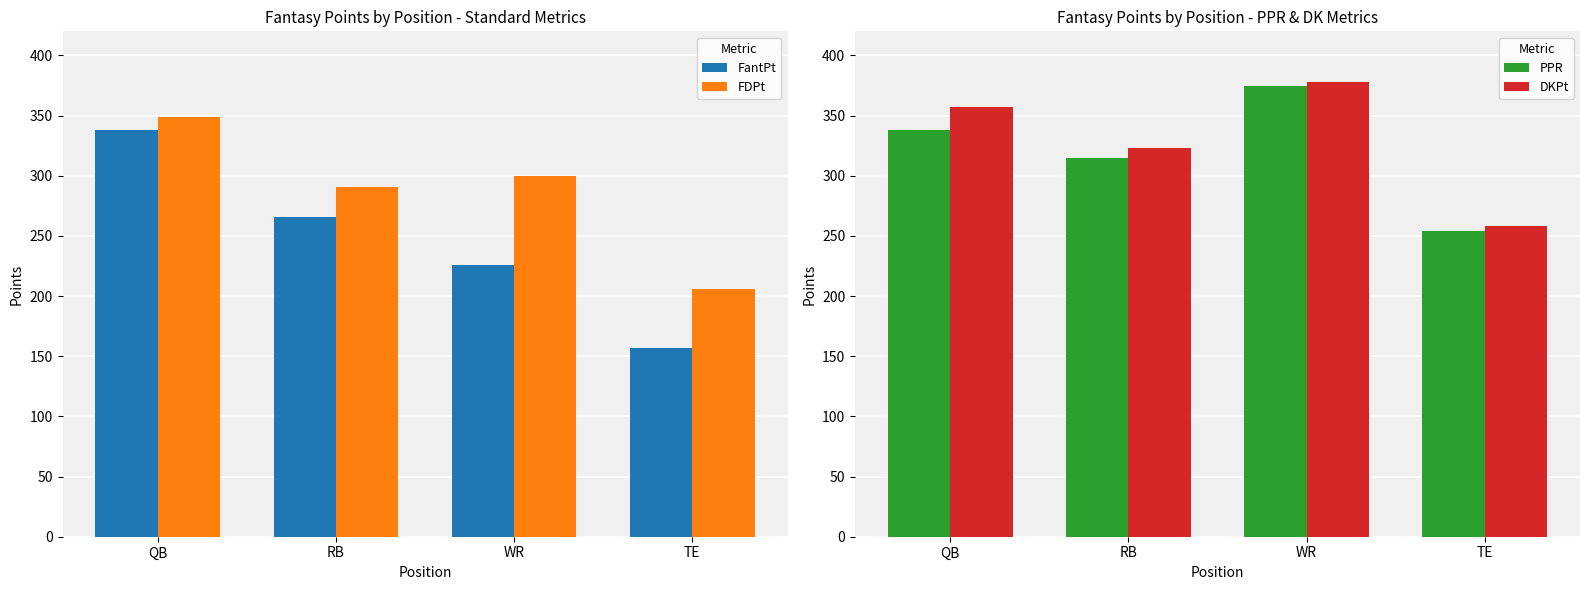

Reading left to right, list all the values displayed in this chart.

FantPt: 338.0	266.0	226.0	157.0
FDPt: 348.8	290.3	300.1	205.8
PPR: 337.8	314.8	374.6	254.3
DKPt: 356.8	322.8	377.6	258.3